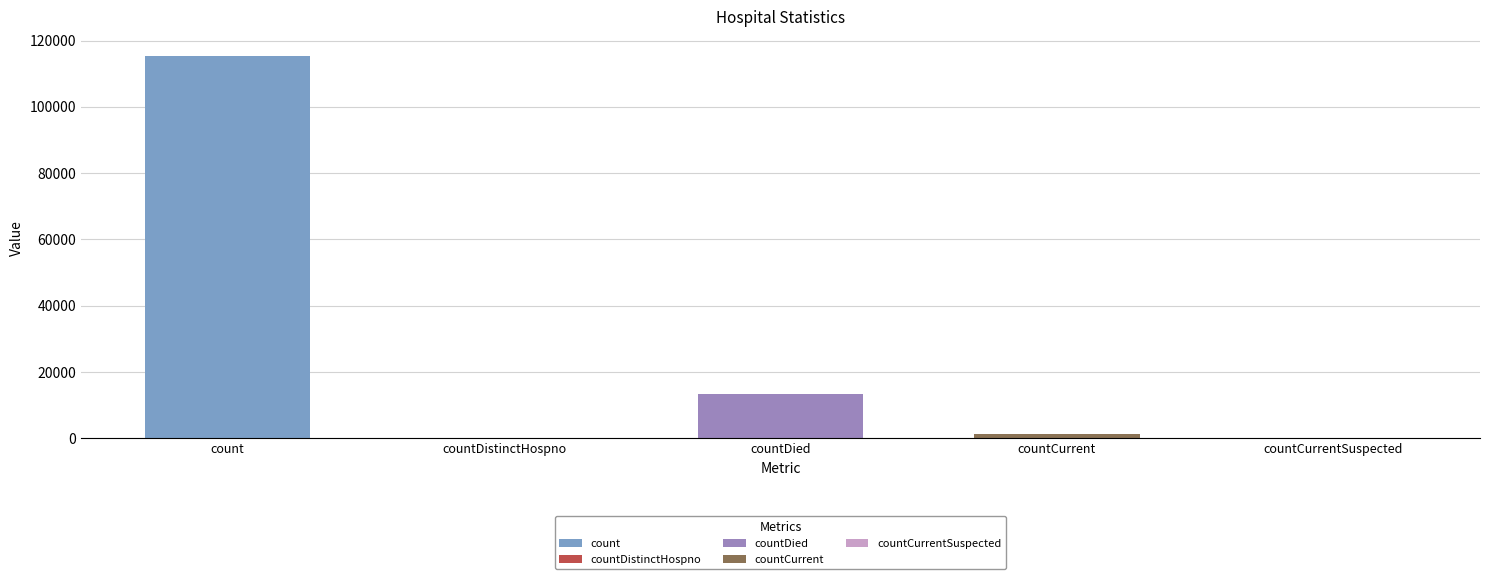

How many categories are shown in the chart?

5